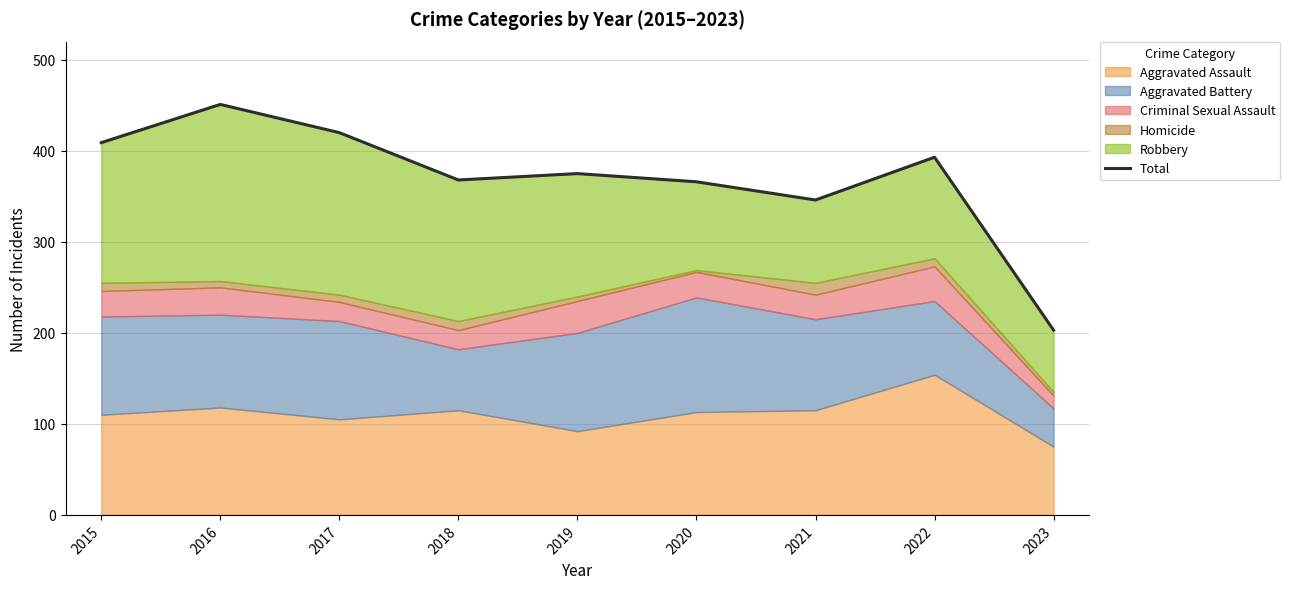

Reading left to right, extract all data points from this chart.

2015=409	2016=451	2017=420	2018=368	2019=375	2020=366	2021=346	2022=393	2023=203